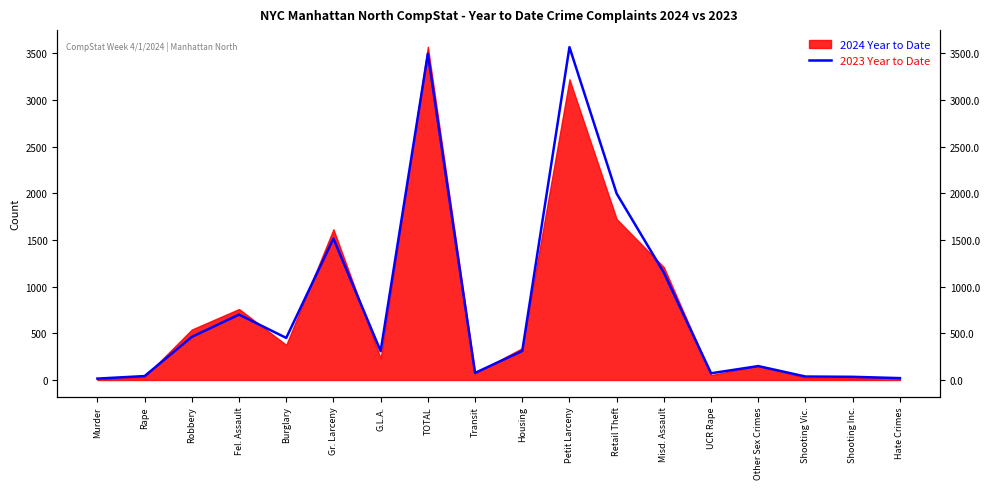

Rank the categories by value from highest to lowest.

Petit Larceny, TOTAL, Retail Theft, Gr. Larceny, Misd. Assault, Fel. Assault, Robbery, Burglary, Housing, G.L.A., Other Sex Crimes, Transit, UCR Rape, Rape, Shooting Vic., Shooting Inc., Hate Crimes, Murder